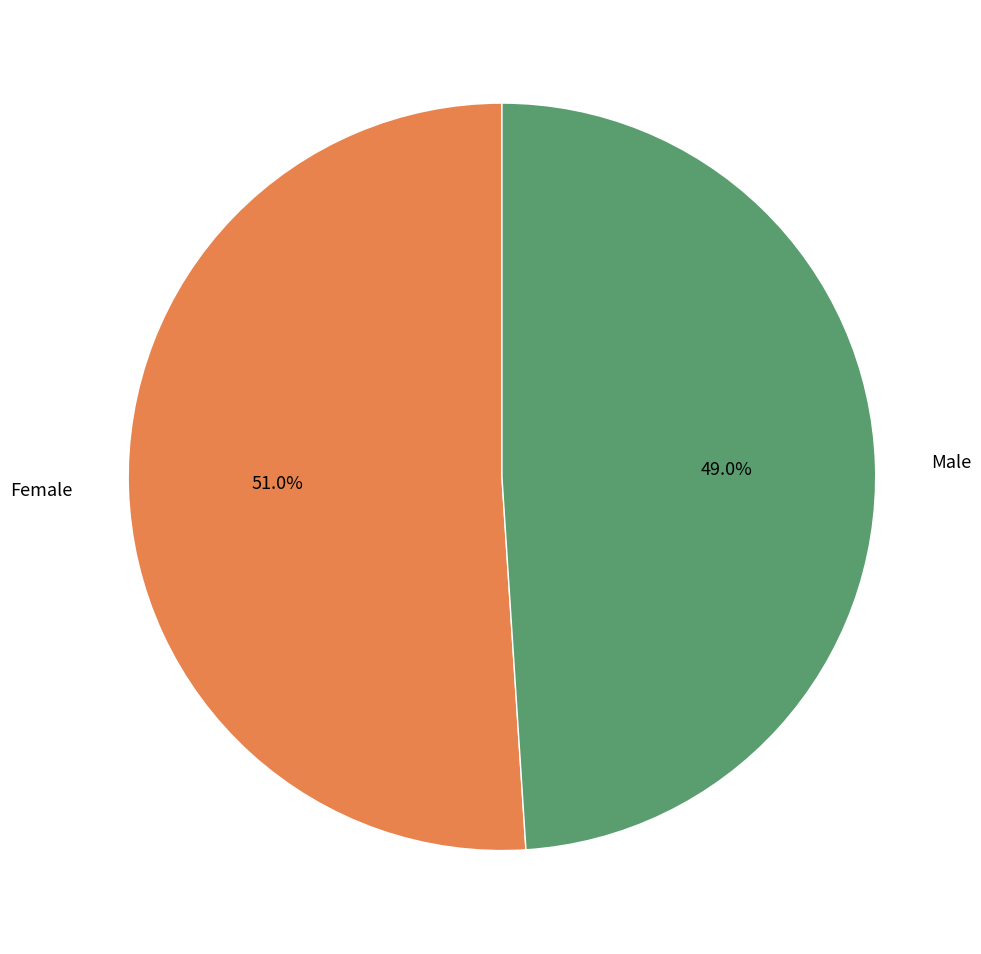

Does any single category account for the majority?

Yes